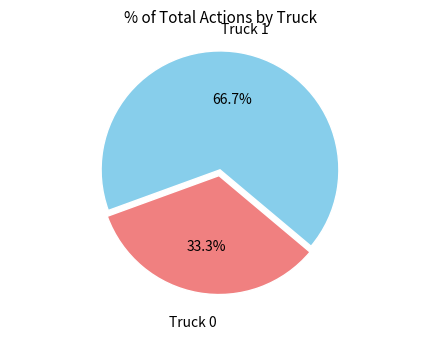

Does any single category account for the majority?

Yes